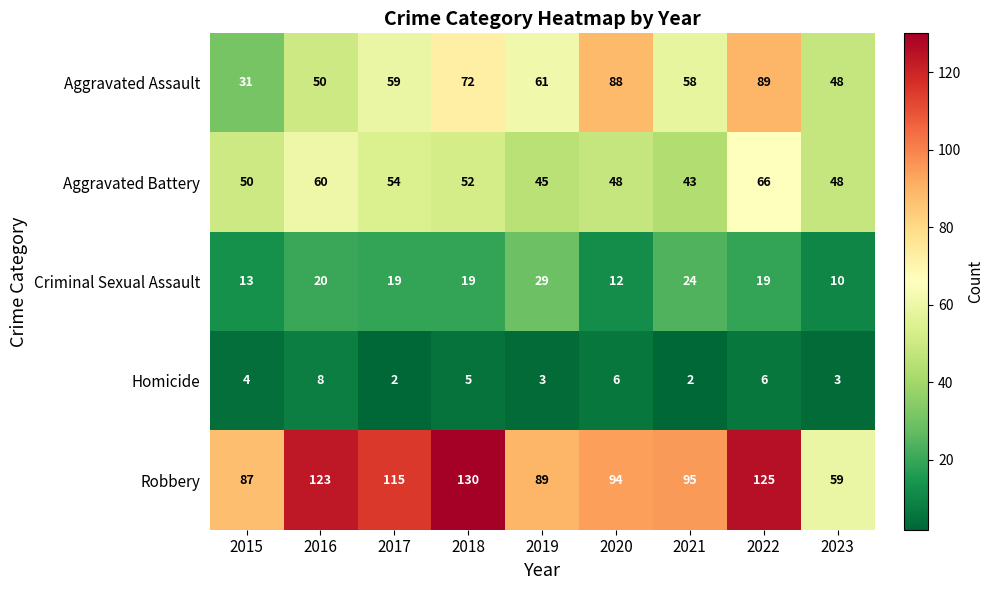

At which category is the sum across all series the highest?

2022